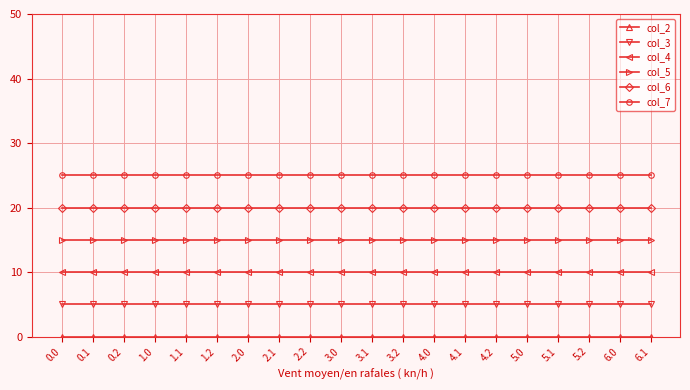

True or false: col_3 and col_6 cross at least once.

False